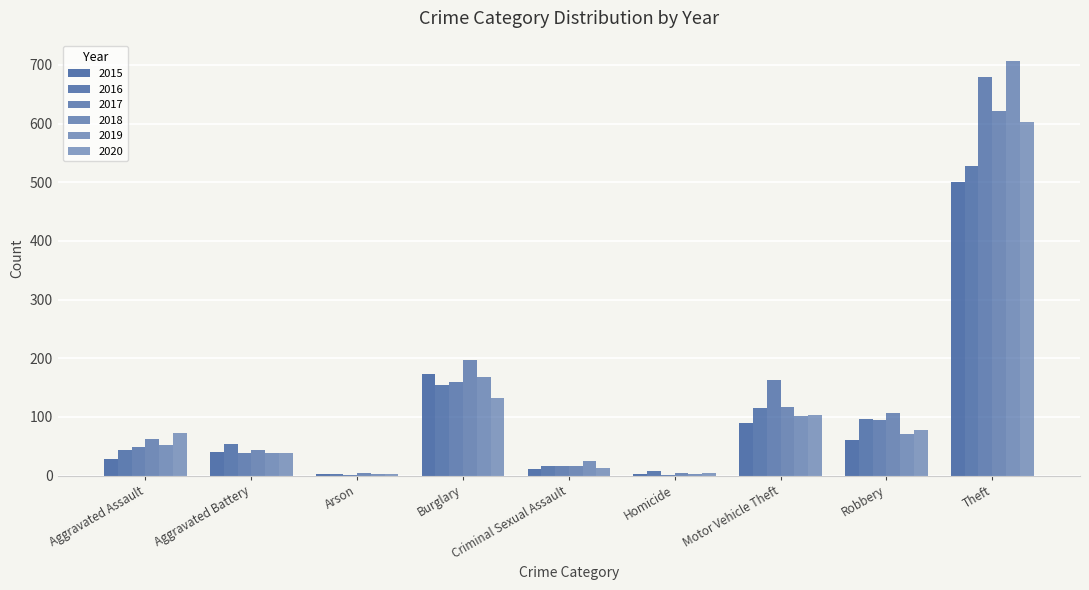

True or false: 2016 has a value of 32 at Motor Vehicle Theft.

False